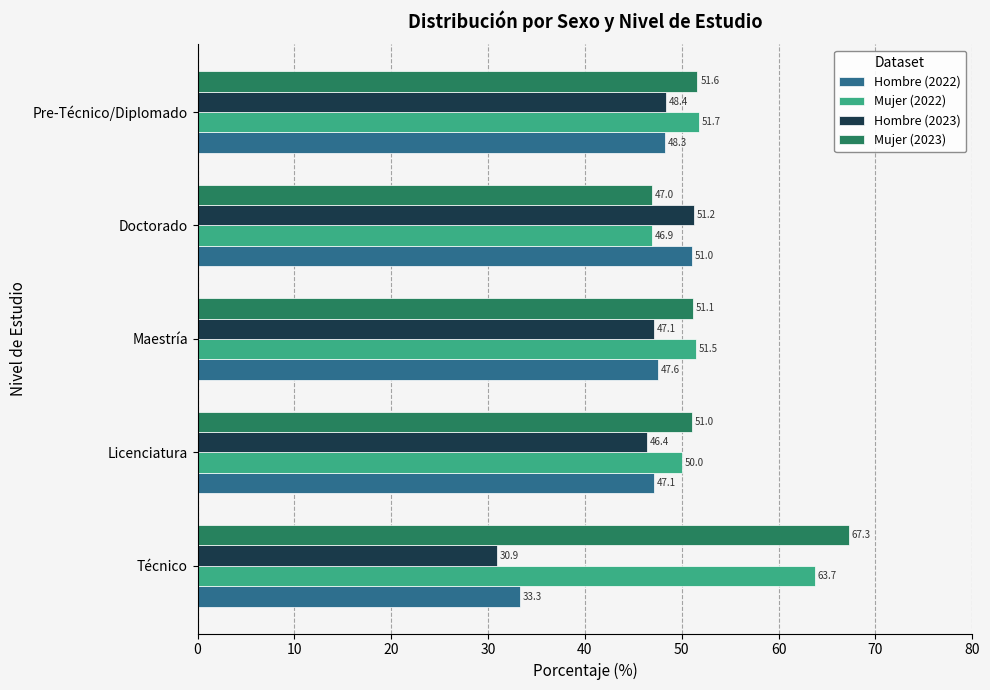

What is the total value across all series at Doctorado?

196.1